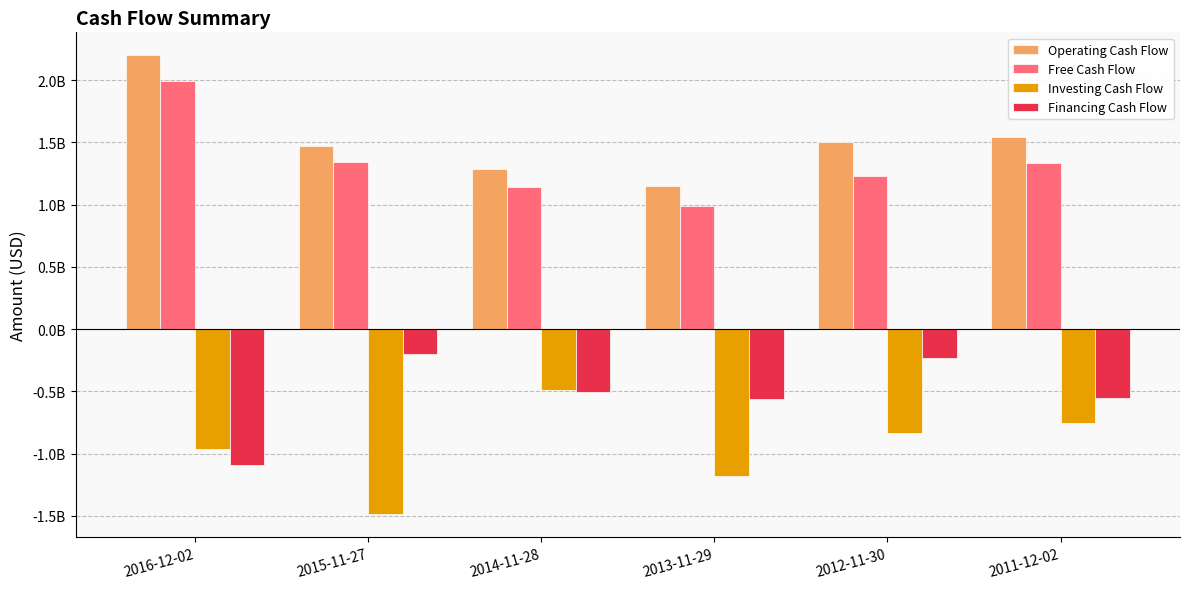

Reading left to right, what are all the values shown in this chart?

Operating Cash Flow: 2199728000	1469502000	1287482000	1151686000	1499580000	1543314000
Free Cash Flow: 1995923000	1342345000	1139150000	987588000	1228504000	1333020000
Investing Cash Flow: -960033000	-1488358000	-490707000	-1177803000	-834662000	-757402000
Financing Cash Flow: -1090706000	-200687000	-507283000	-559138000	-234723000	-550358000